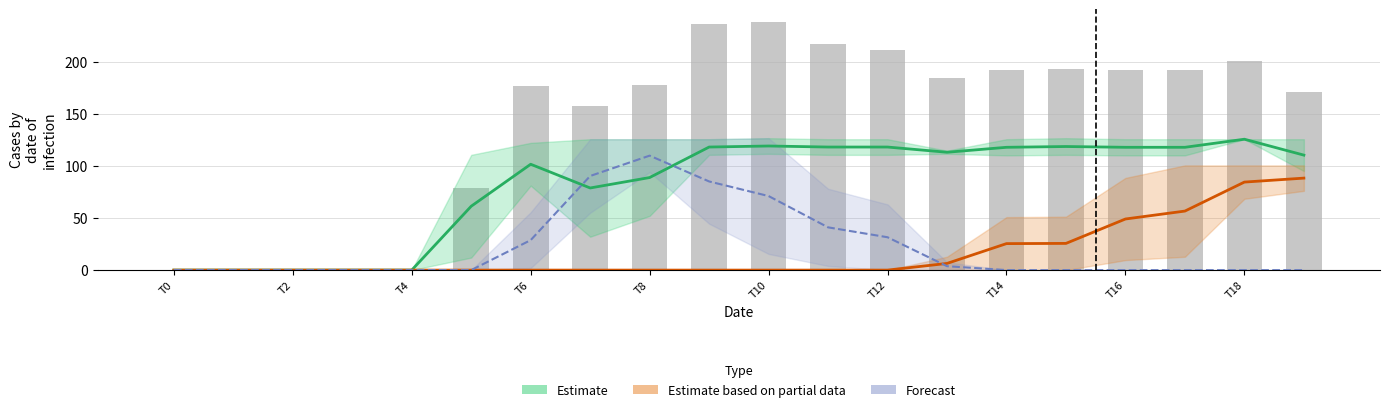

The value of Estimate based on partial data at 13 is 10.2. True or false?

False